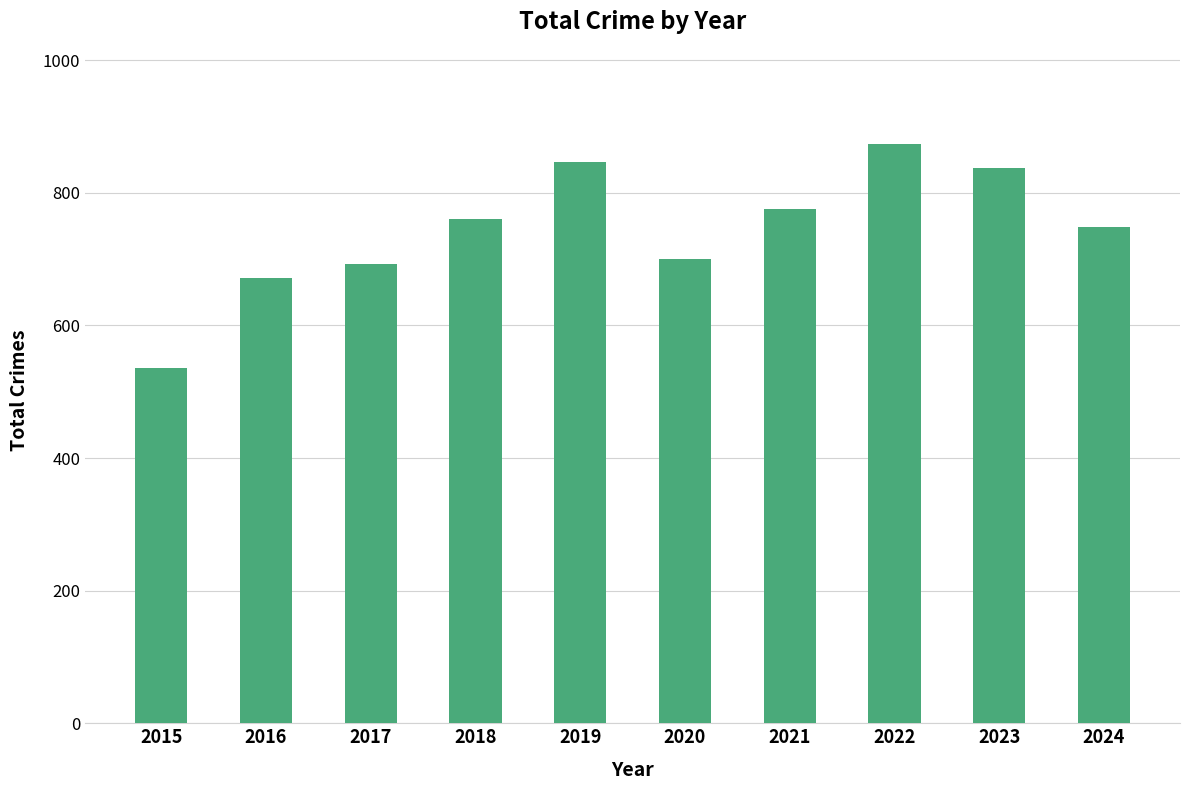

What is the change in value from 2018 to 2019?

+86